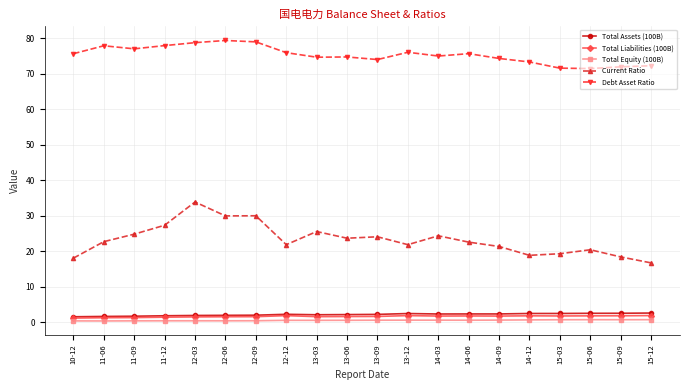

What is the total value across all series at 12-09?

112.9